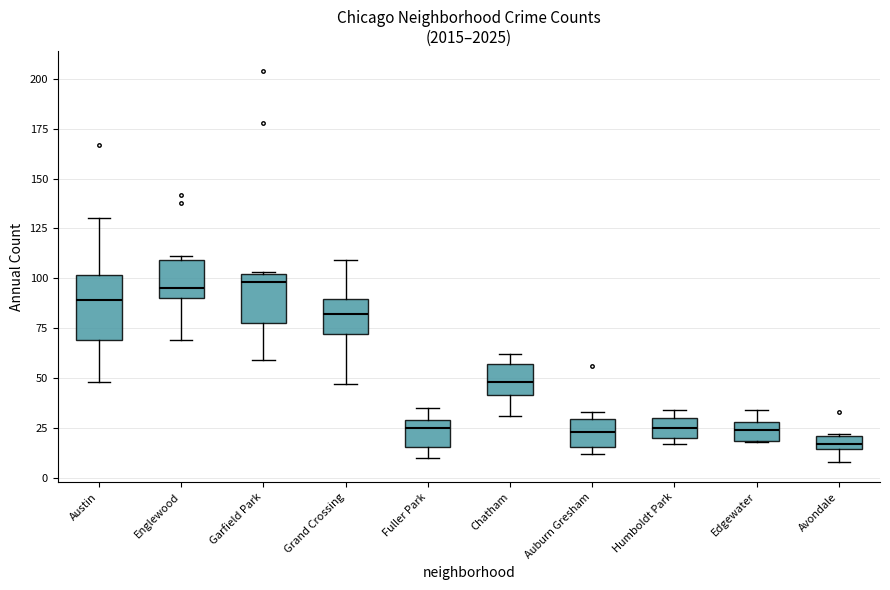

Which box is the tallest, from its lower edge to its upper edge?

Austin